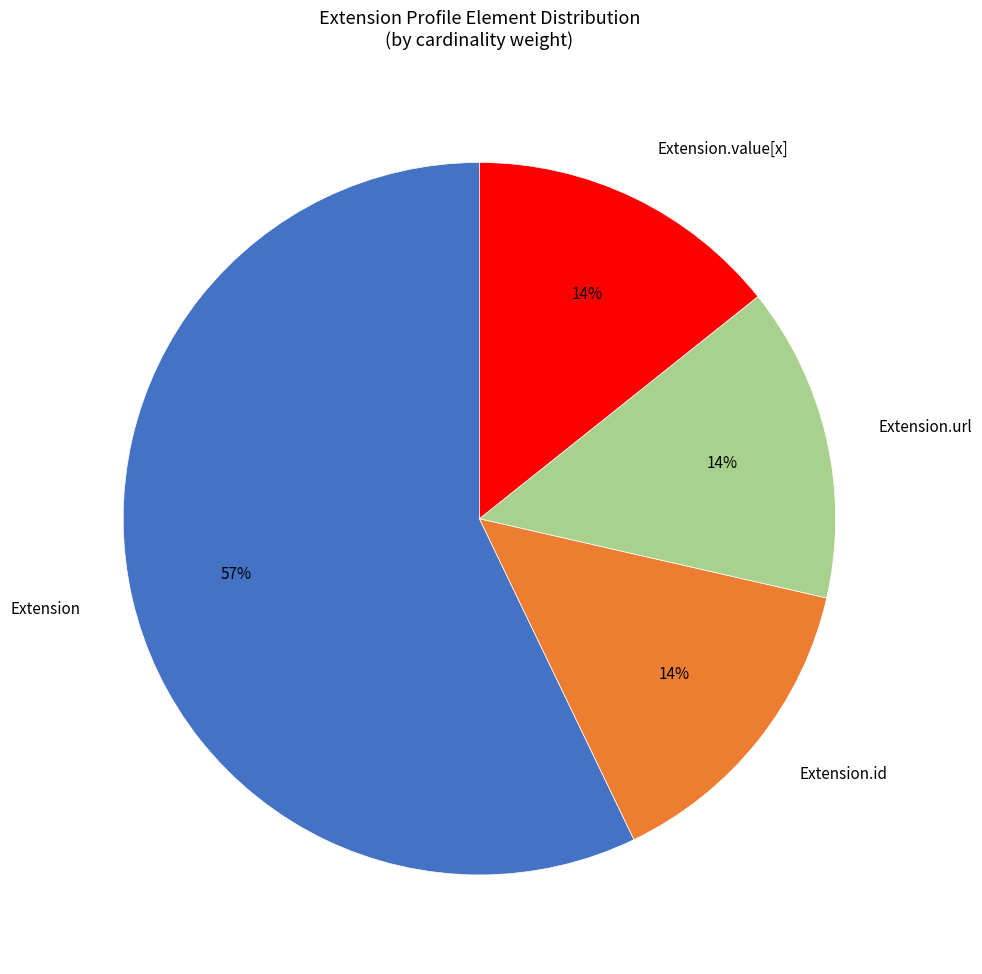

How many slices are in this pie chart?

4